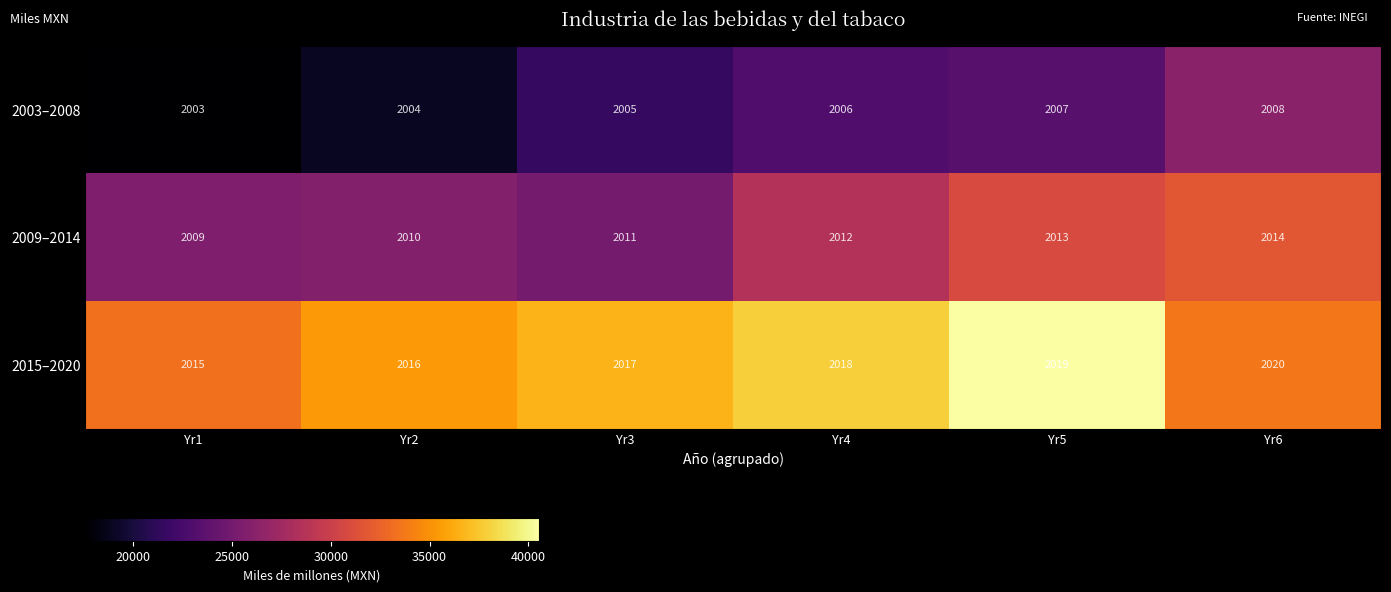

Count the 2003–2008 values in the range 2004 to 2007.

4